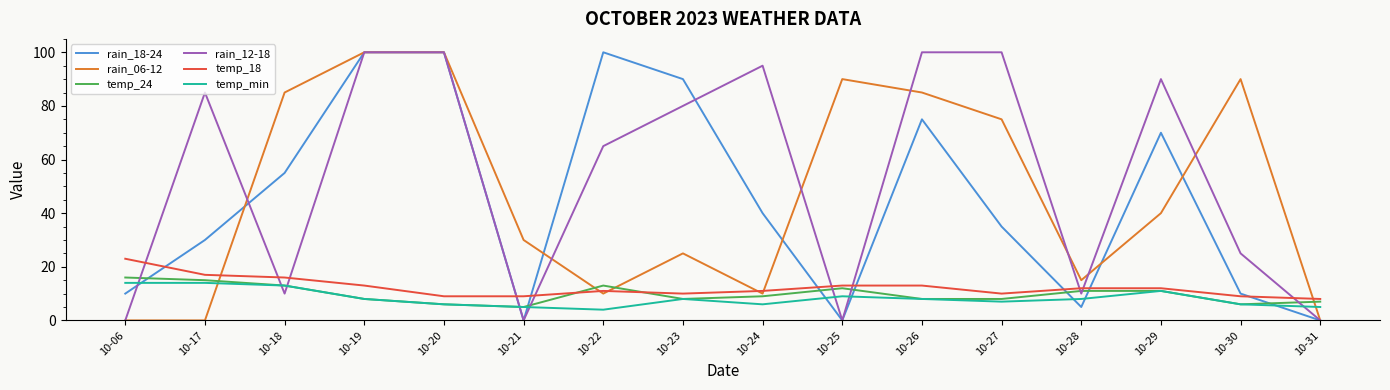

What is the difference between the rain_18-24 values at 10-06 and 10-26?

65